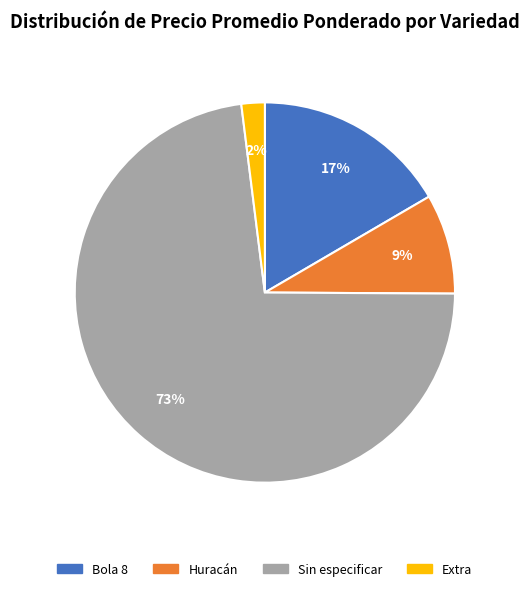

To the nearest percent, what is the average slice percentage?

25%